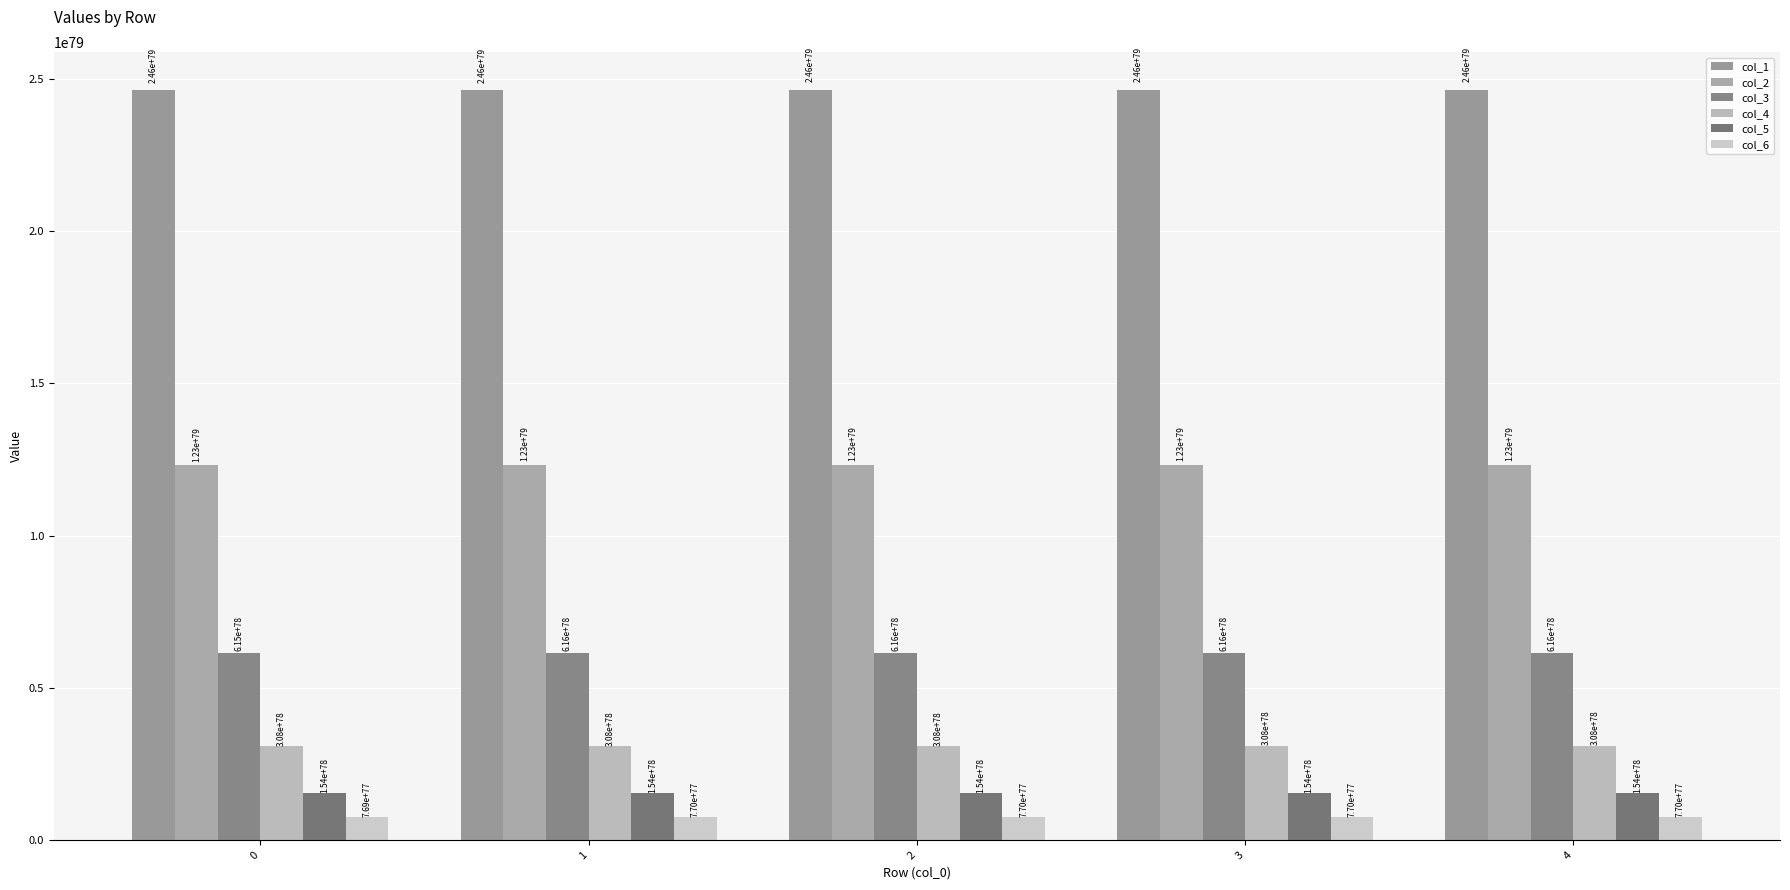

At which label is col_6 closest to 769691732142701874297192413799387353659709498361531658811014685030513100455936?

2